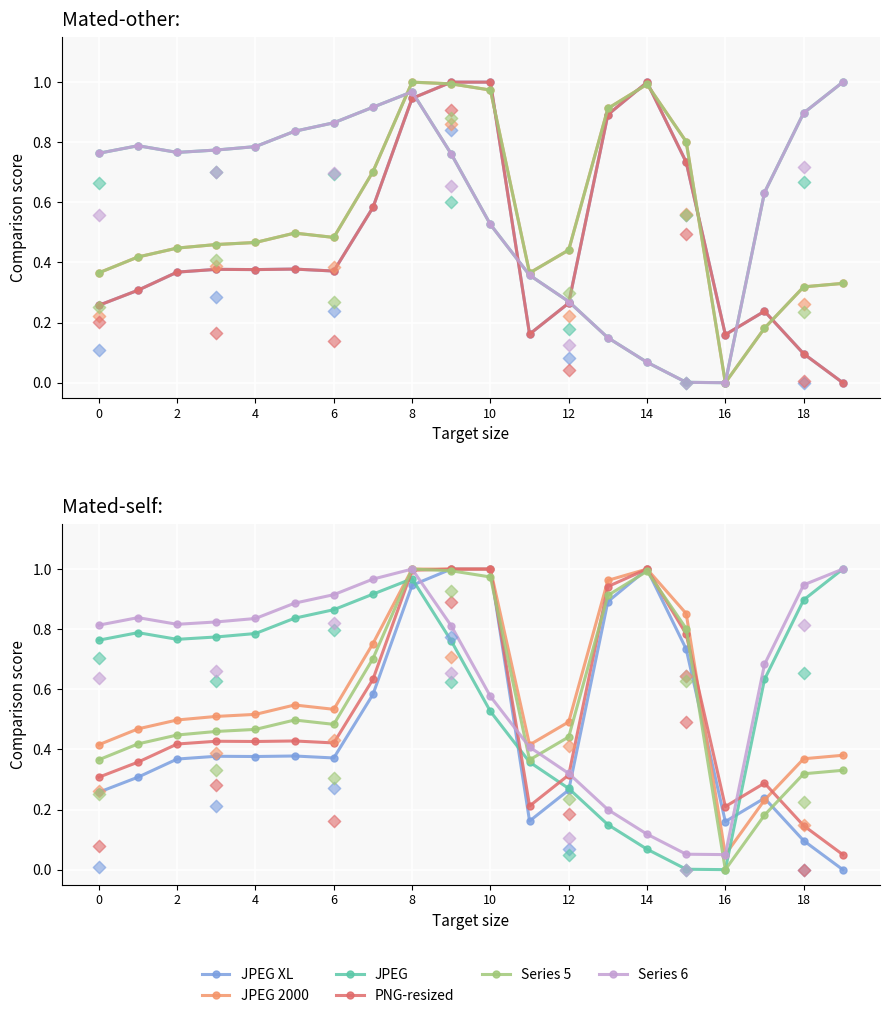

What is the total value across all series at 17?

2.3